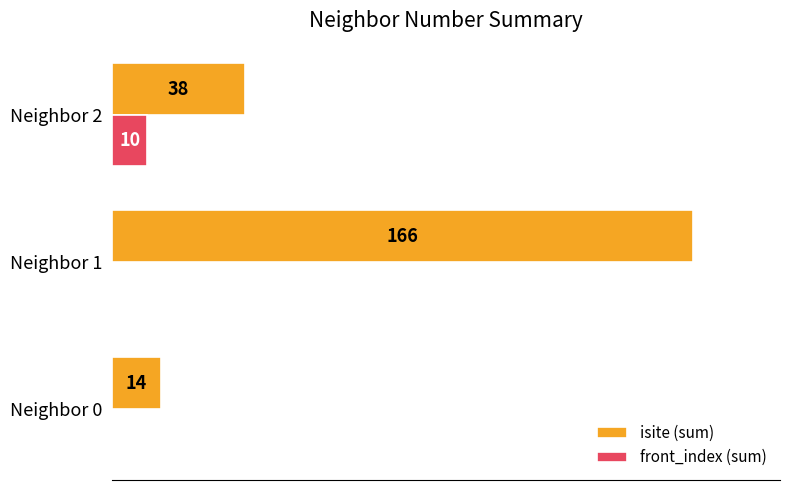

Is the value of front_index (sum) at Neighbor 1 greater than the value of isite (sum) at Neighbor 0?

No